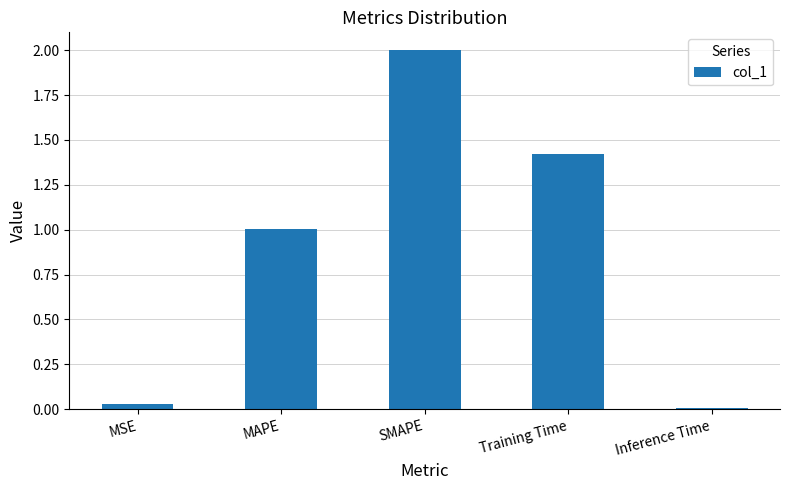

The chart shows a value of 1.0 at MAPE. True or false?

True